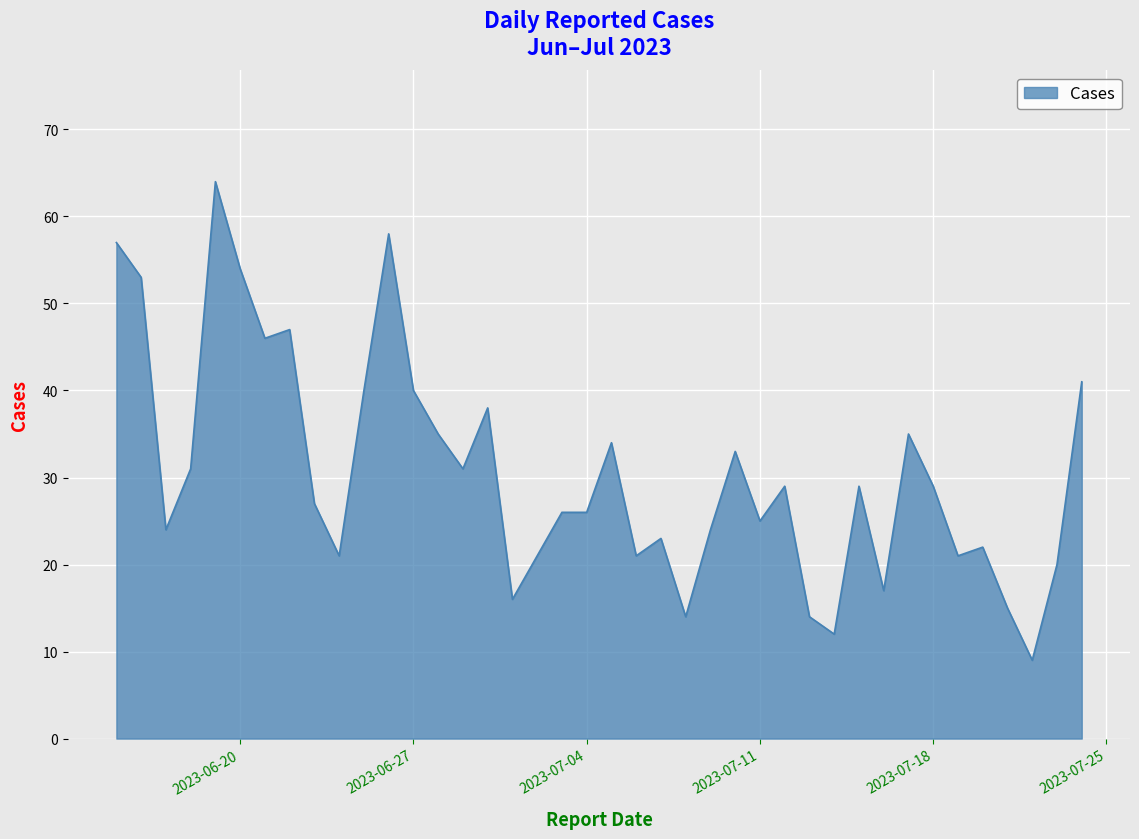

What is the maximum value shown in the chart?

64